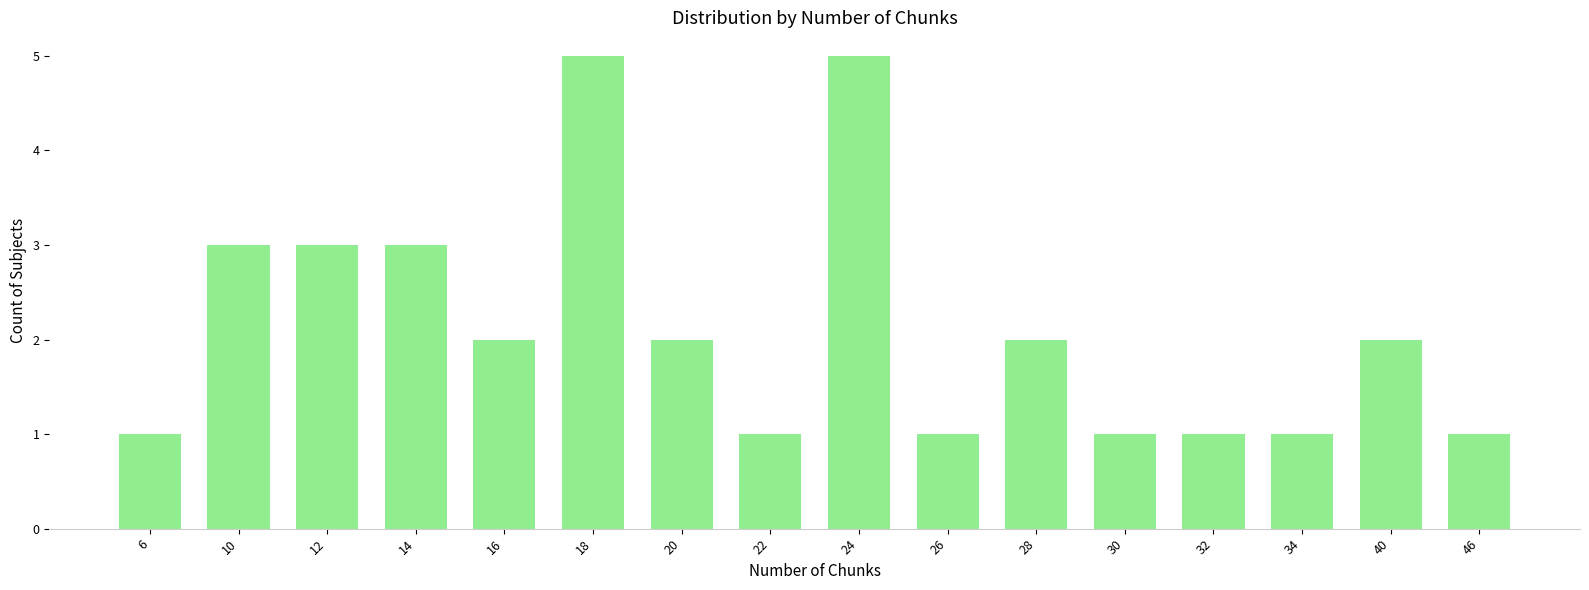

What is the average value?

2